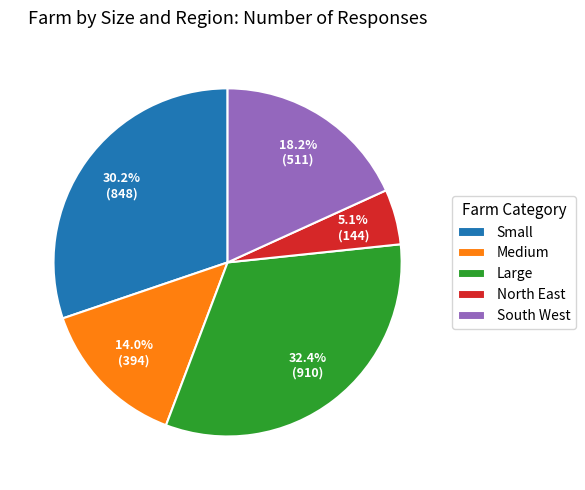

Does any single category account for the majority?

No